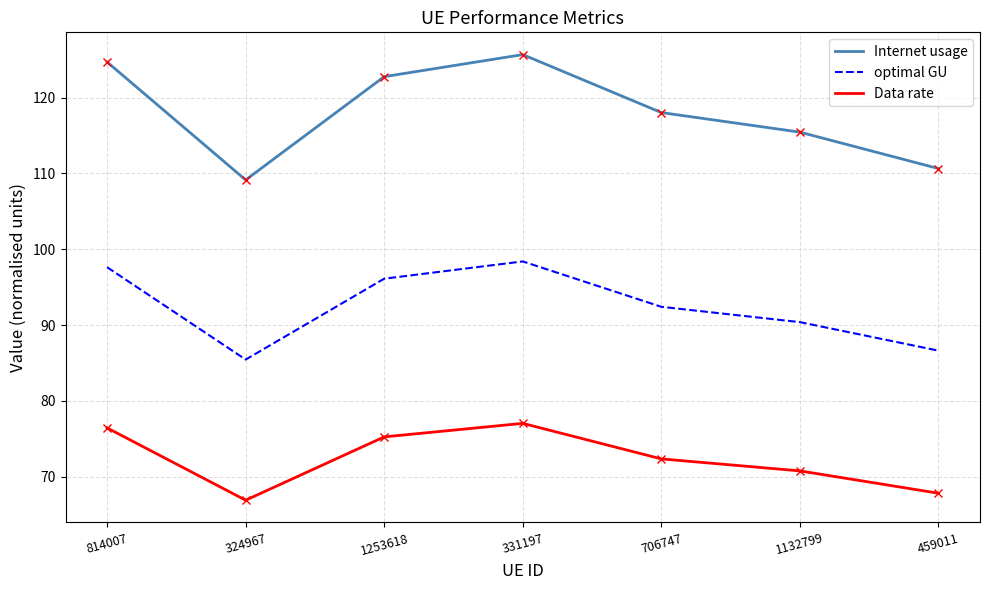

What is the difference between the maximum and minimum values in the Data rate series?

10.1